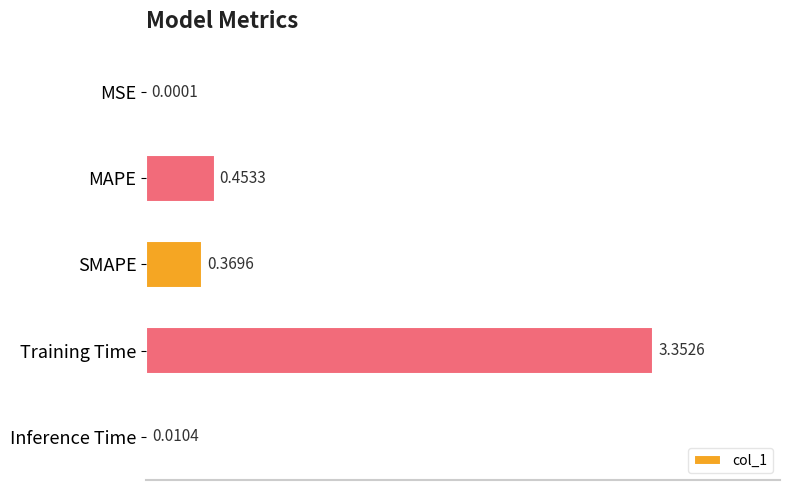

At which label is the value closest to 1?

MAPE